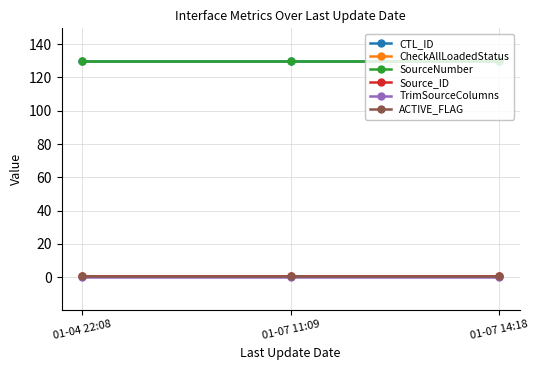

What is the label of the 2nd point from the left?

01-07 11:09